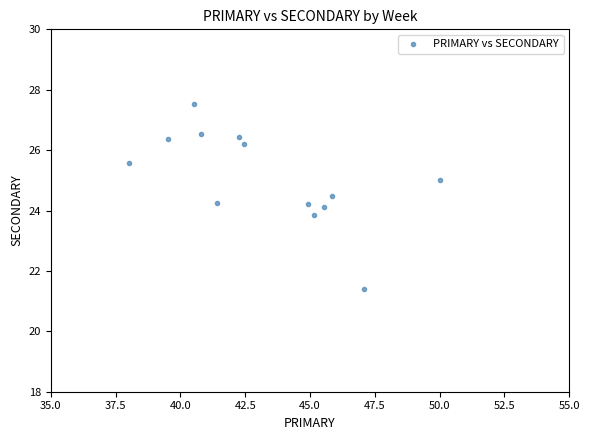

What is the range of X values (max minus min)?

12.0